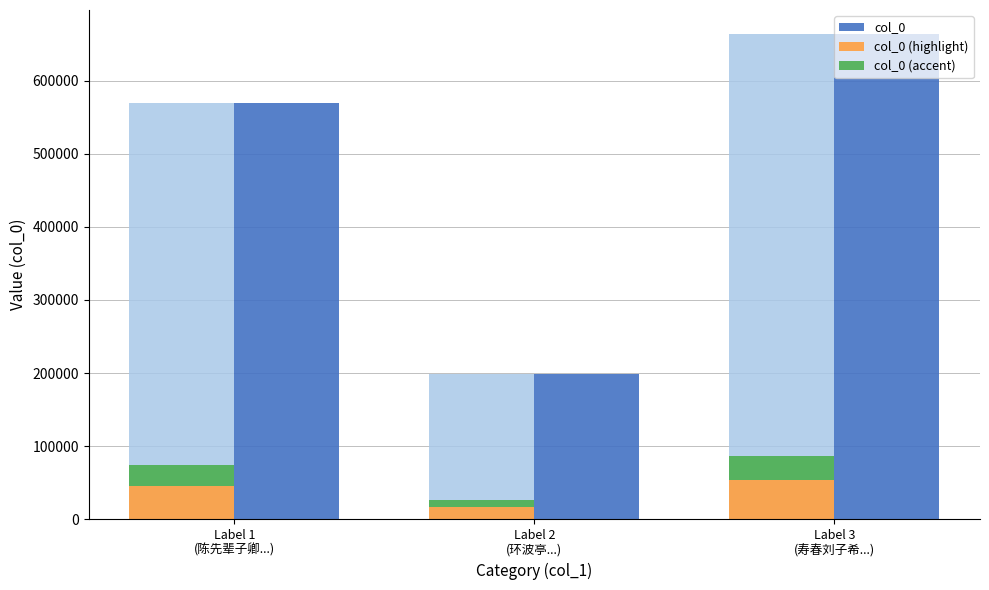

How many groups of bars are there?

3